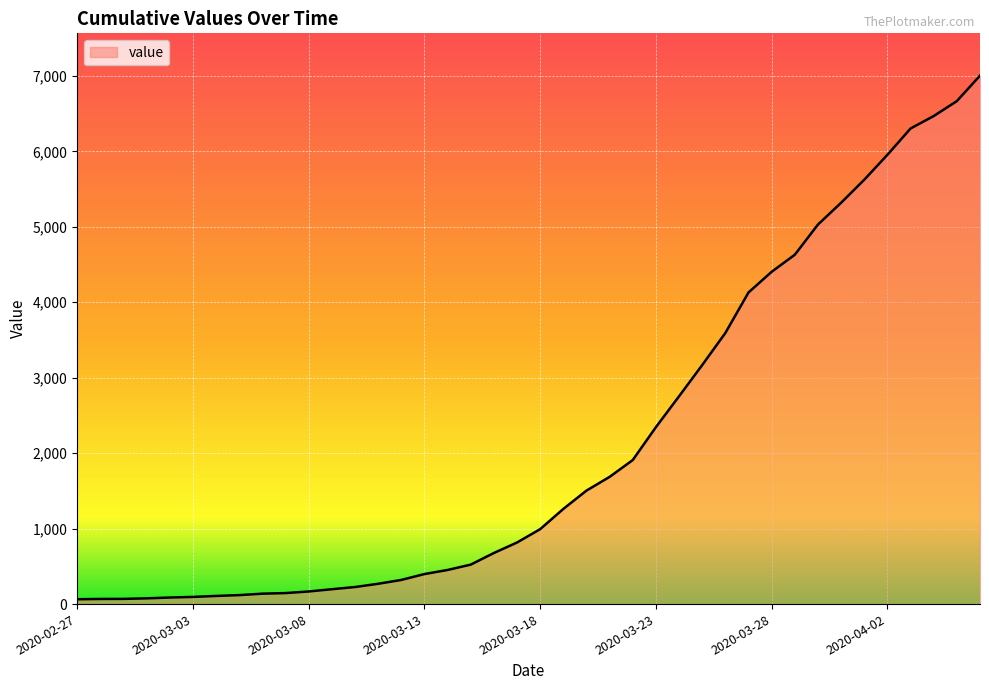

What is the smallest value displayed?

64